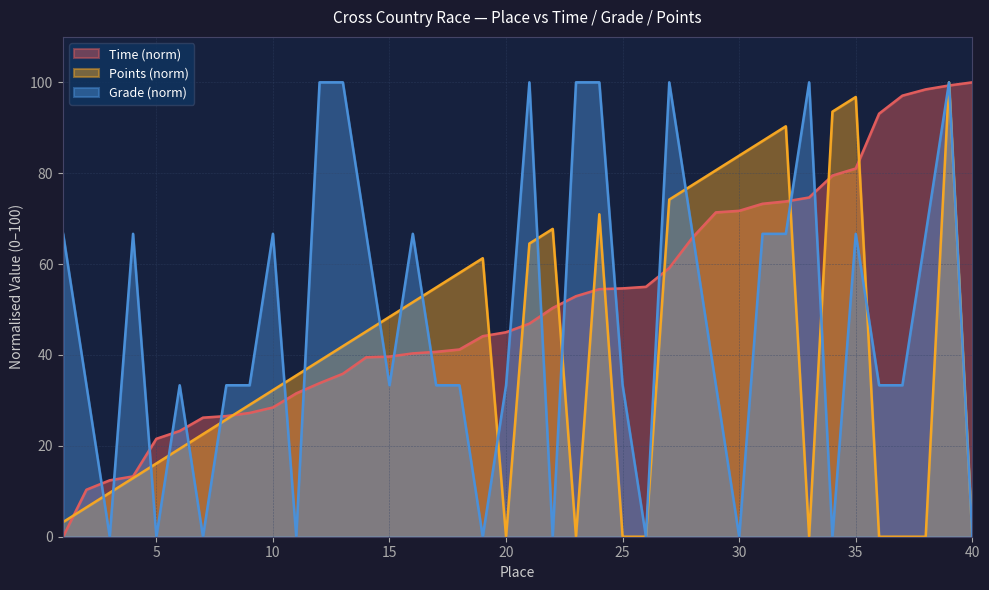

How many lines are shown in the chart?

3